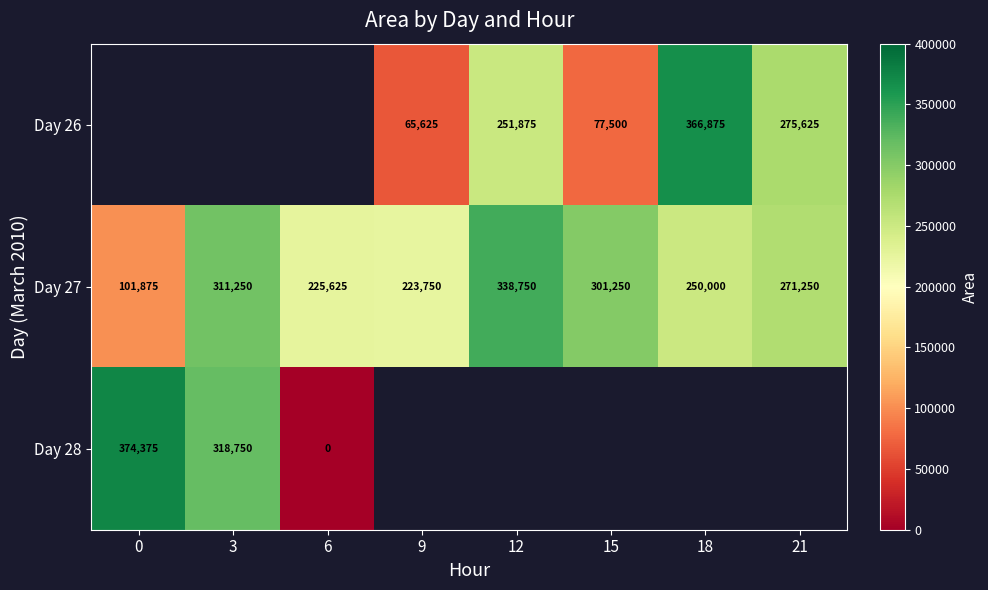

What is the difference between the Day 27 values at 3 and 18?

61250